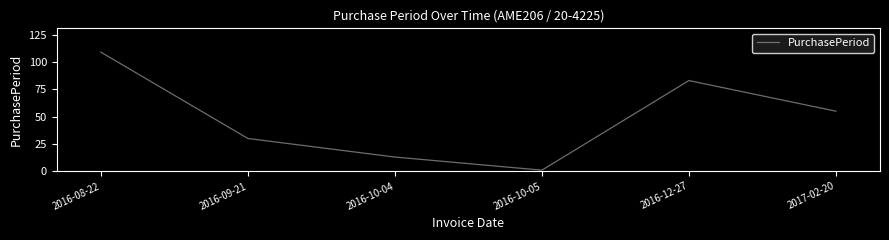

List the labels in order of value, largest first.

2016-08-22, 2016-12-27, 2017-02-20, 2016-09-21, 2016-10-04, 2016-10-05